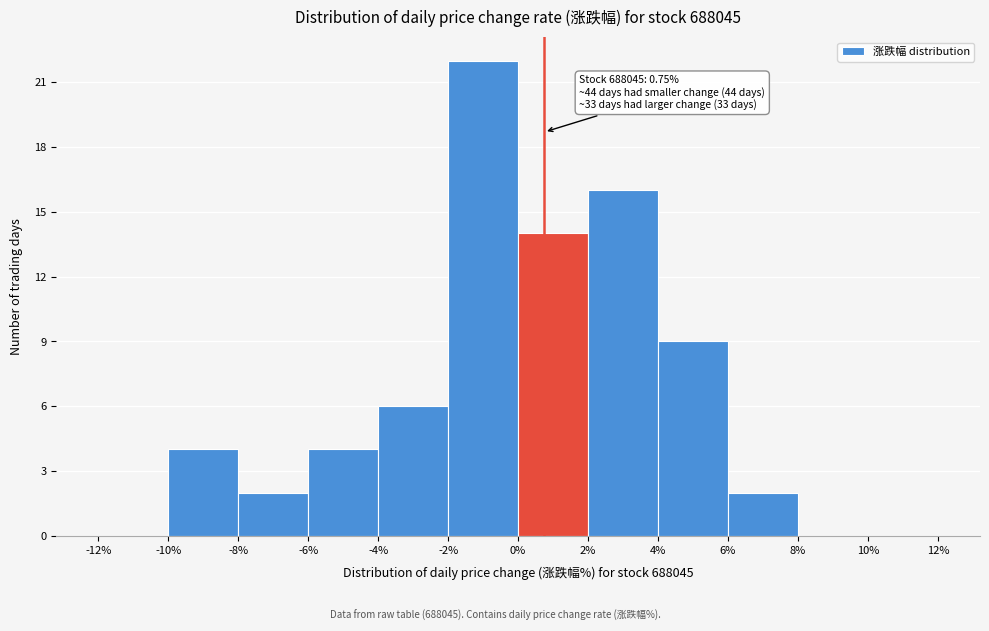

Over which range of the x-axis is the bar tallest?

-2% to 0%